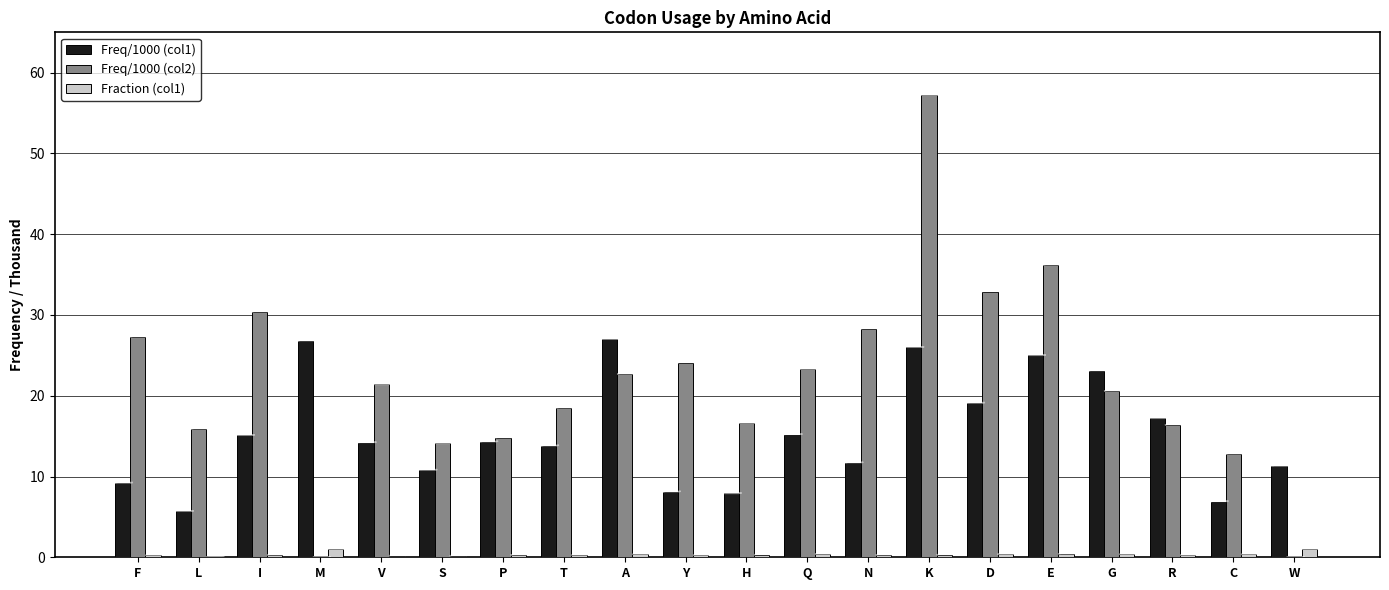

At which category is the sum across all series the highest?

K